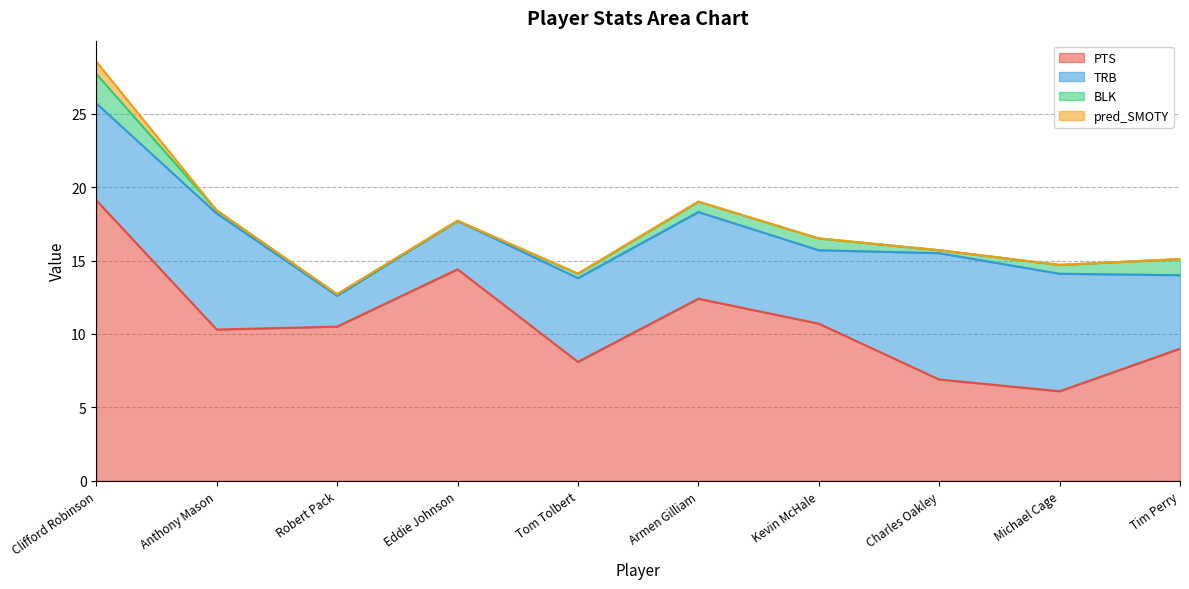

Reading left to right, extract all data points from this chart.

PTS: Clifford Robinson=19.1	Anthony Mason=10.3	Robert Pack=10.5	Eddie Johnson=14.4	Tom Tolbert=8.1	Armen Gilliam=12.4	Kevin McHale=10.7	Charles Oakley=6.9	Michael Cage=6.1	Tim Perry=9.0
TRB: Clifford Robinson=6.6	Anthony Mason=7.9	Robert Pack=2.1	Eddie Johnson=3.3	Tom Tolbert=5.7	Armen Gilliam=5.9	Kevin McHale=5.0	Charles Oakley=8.6	Michael Cage=8.0	Tim Perry=5.0
BLK: Clifford Robinson=2.0	Anthony Mason=0.2	Robert Pack=0.1	Eddie Johnson=0.0	Tom Tolbert=0.3	Armen Gilliam=0.7	Kevin McHale=0.8	Charles Oakley=0.2	Michael Cage=0.6	Tim Perry=1.1
pred_SMOTY: Clifford Robinson=0.8	Anthony Mason=0.0	Robert Pack=0.0	Eddie Johnson=0.0	Tom Tolbert=0.0	Armen Gilliam=0.0	Kevin McHale=0.0	Charles Oakley=0.0	Michael Cage=0.0	Tim Perry=0.0